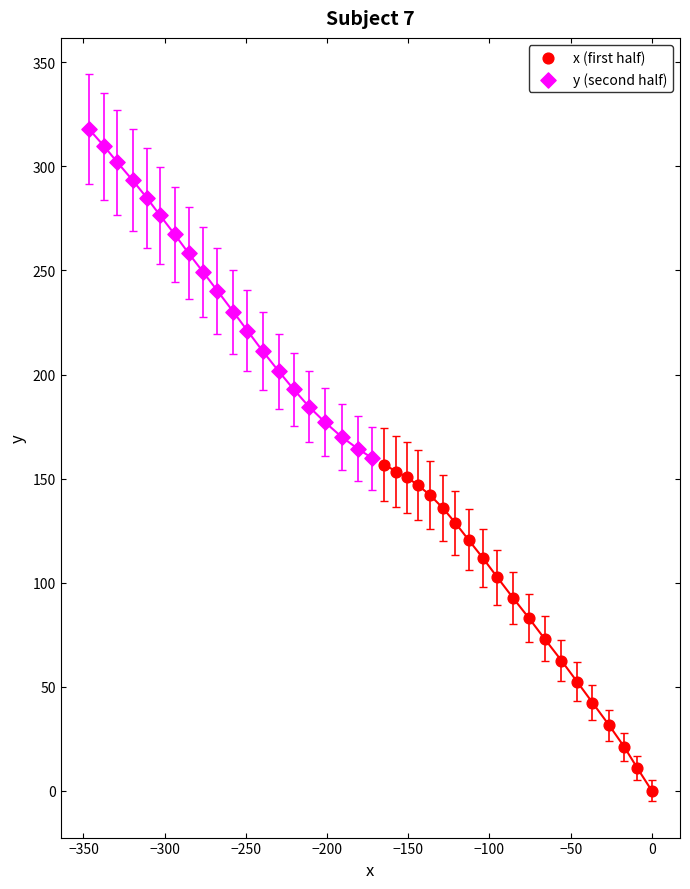

Which series contains the lowest Y value?

x (first half)